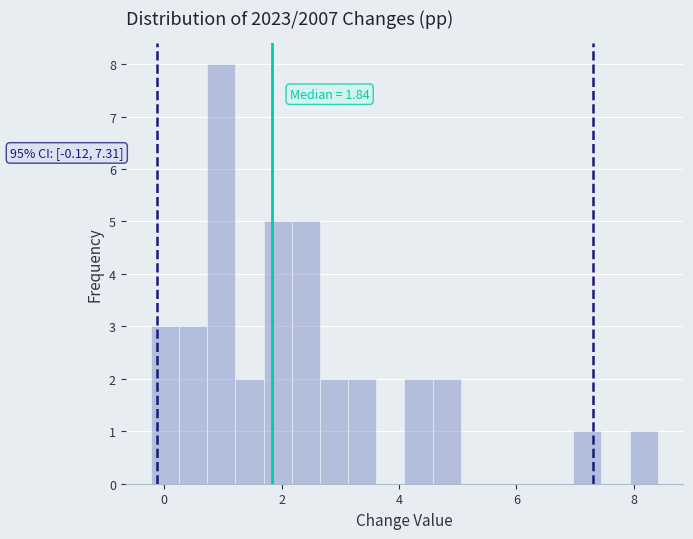

Read against the x-axis, roughly where is the centre of the tallest bar?

1.0